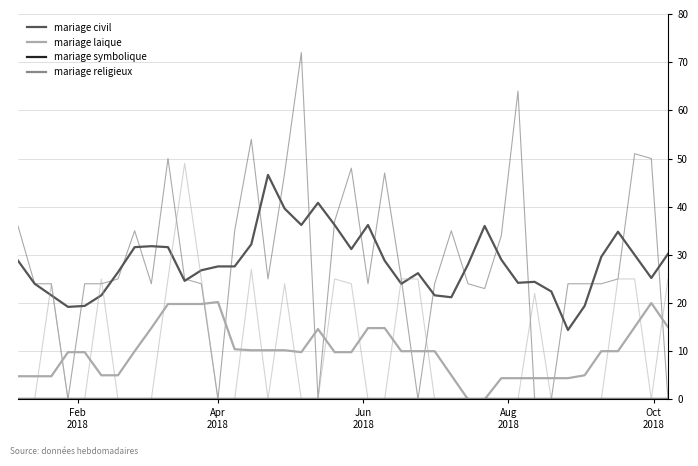

Does the chart display data point markers on the line(s)?

No